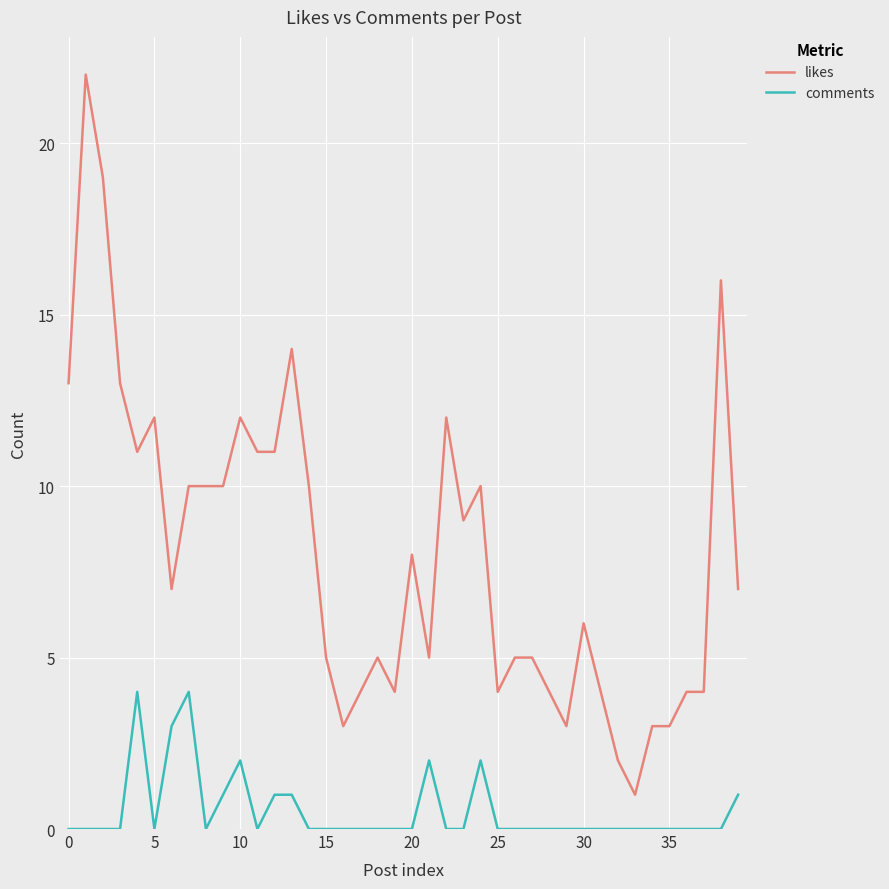

How many lines are shown in the chart?

2